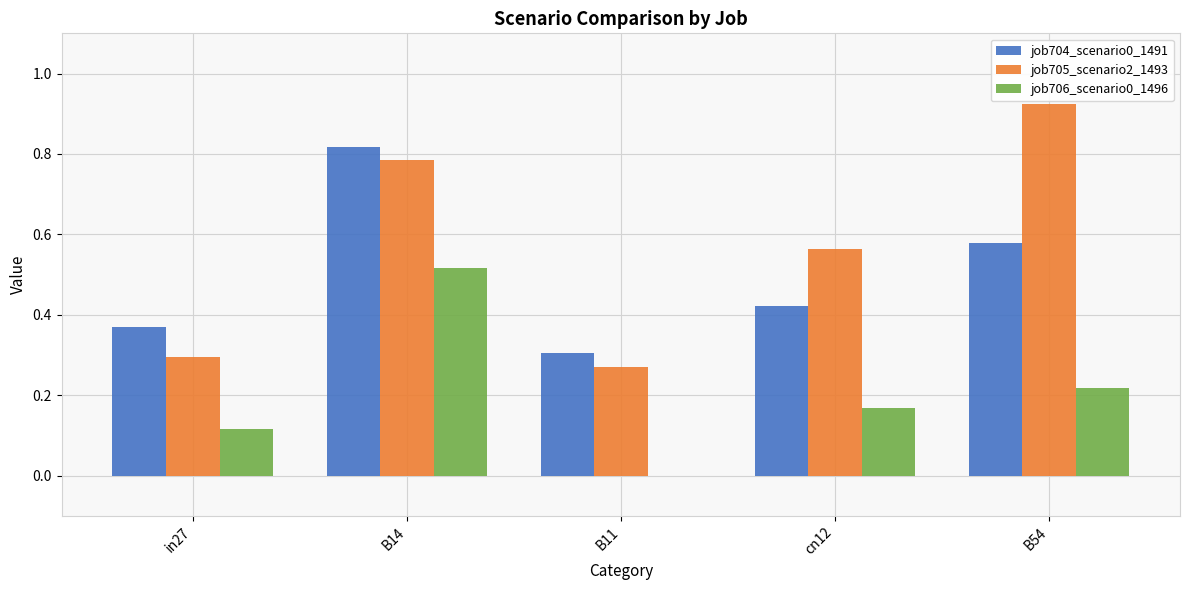

What is the sum of all job706_scenario0_1496 values?

1.0